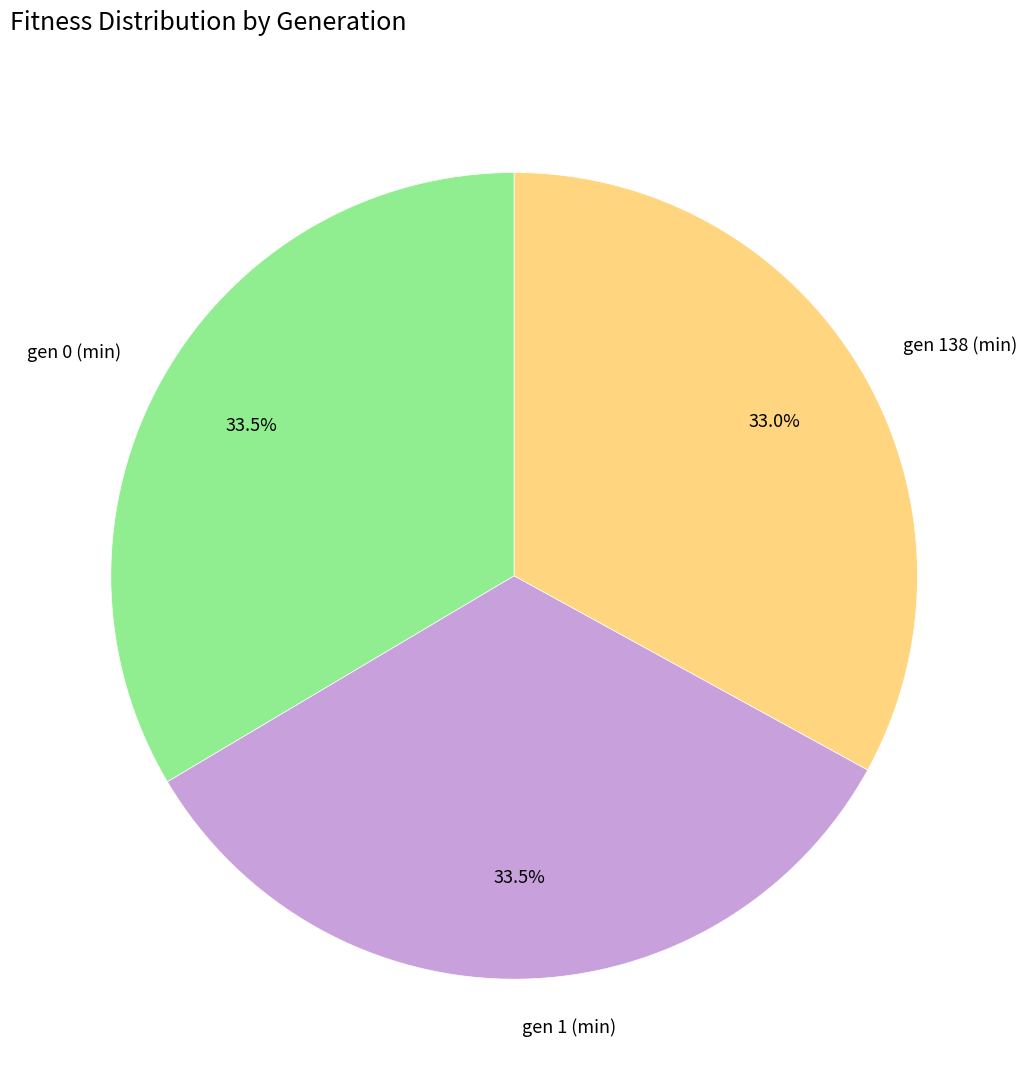

How many segments does this pie chart have?

3